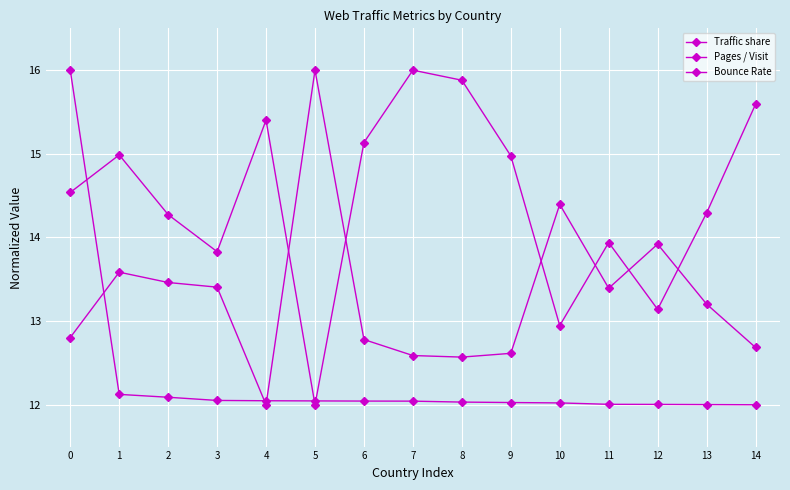

How many lines are shown in the chart?

3